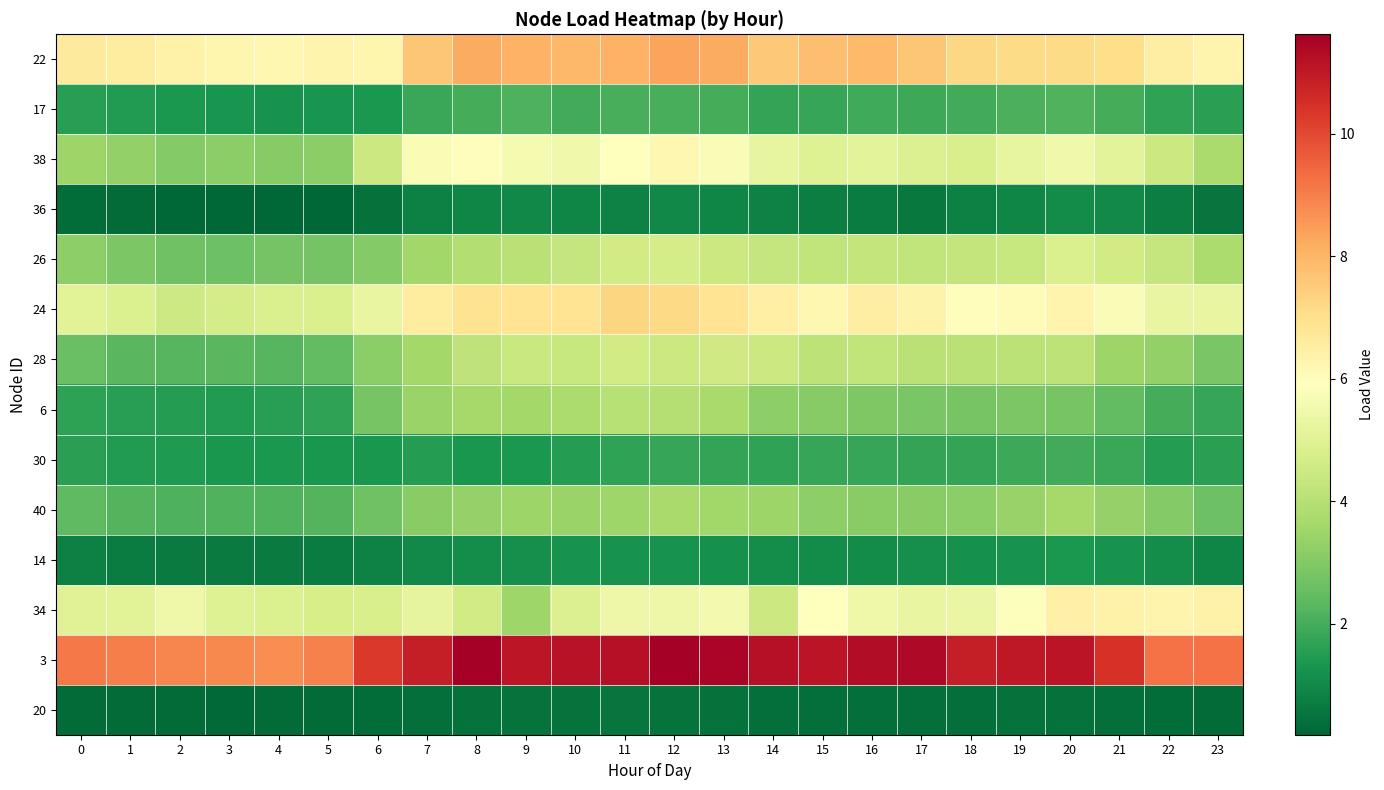

Which has a higher value, 13 or 15?

13